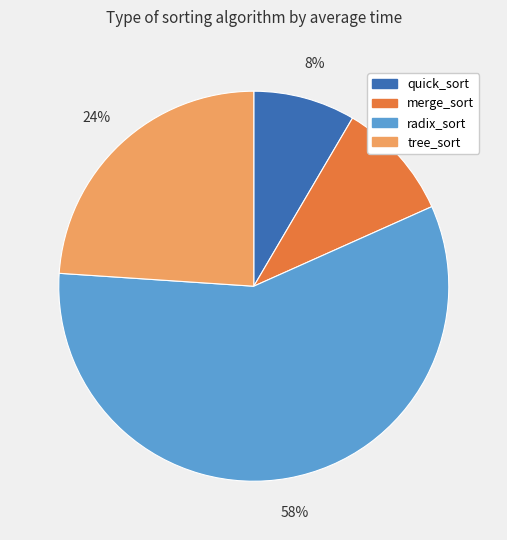

Is quick_sort the majority of the pie?

No